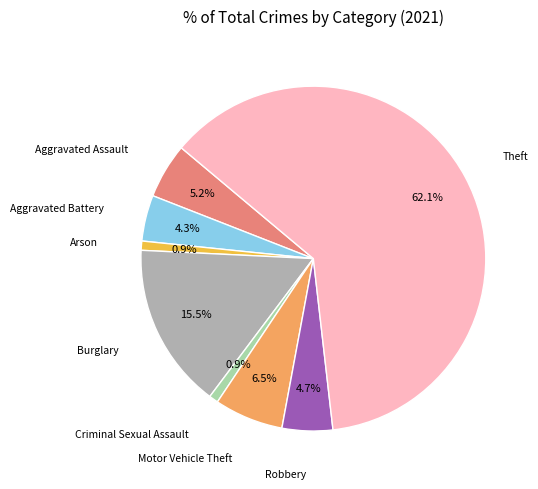

What percentage is the Robbery slice, to the nearest percent?

5%